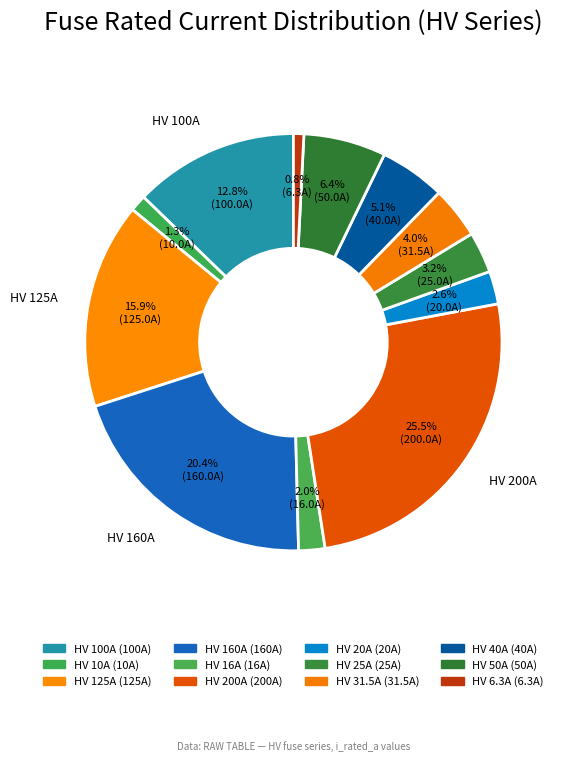

To the nearest percent, what is the difference between the HV 40A and HV 10A slice percentages?

4%